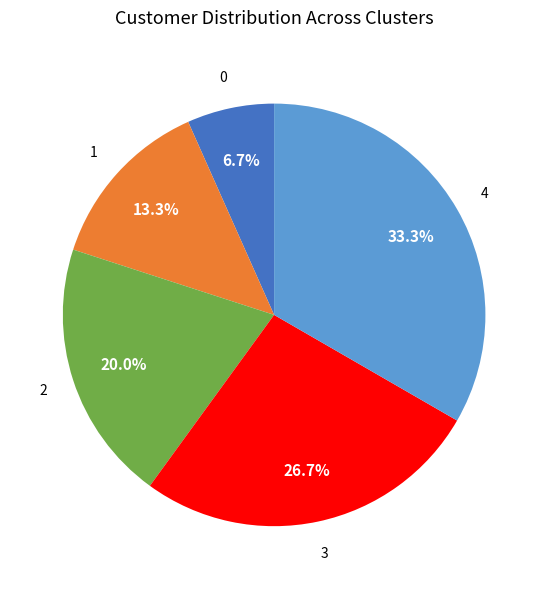

Does any single category account for the majority?

No